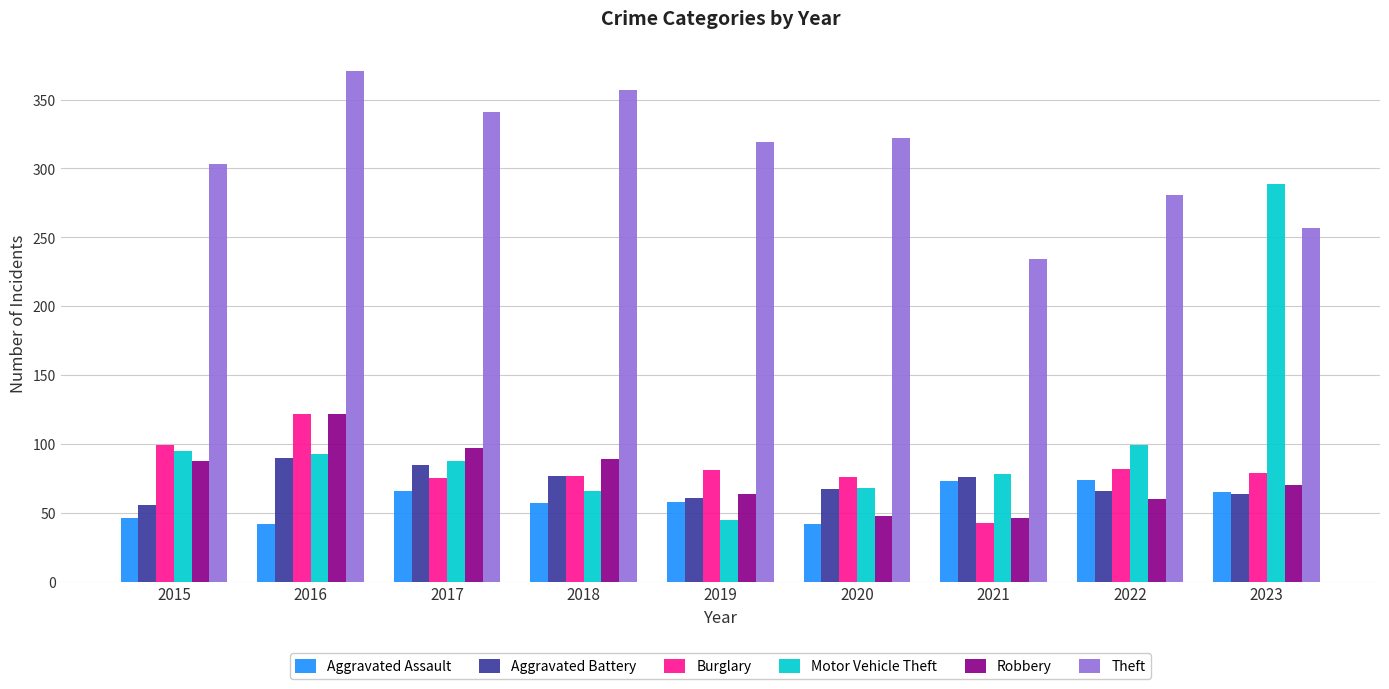

Does the chart contain any negative values?

No